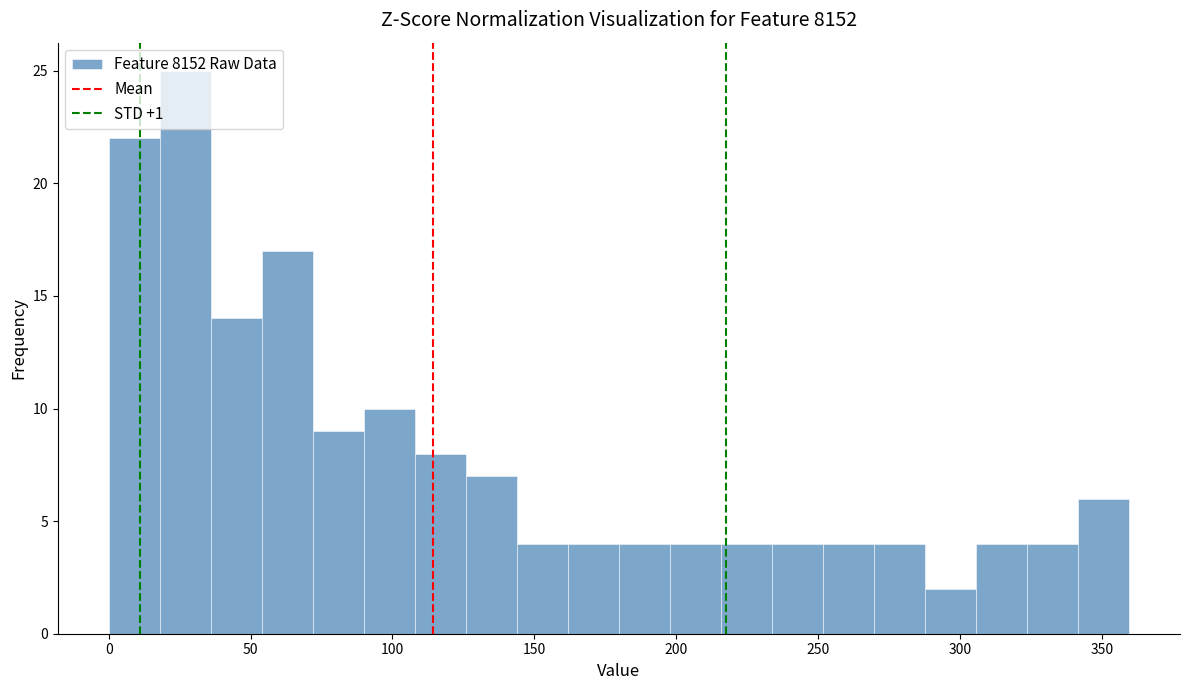

Around what value on the x-axis is the tallest bar? Give the approximate position of its centre, as read against the axis.

25